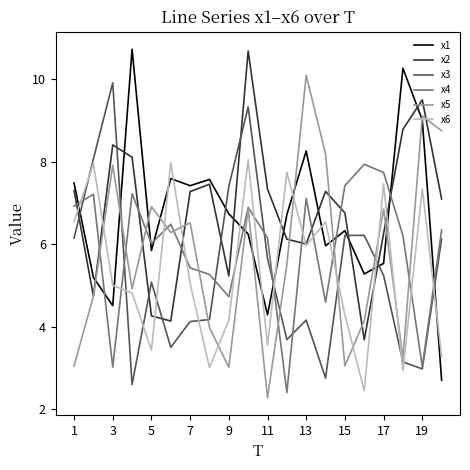

True or false: x1 and x3 intersect in this chart.

True